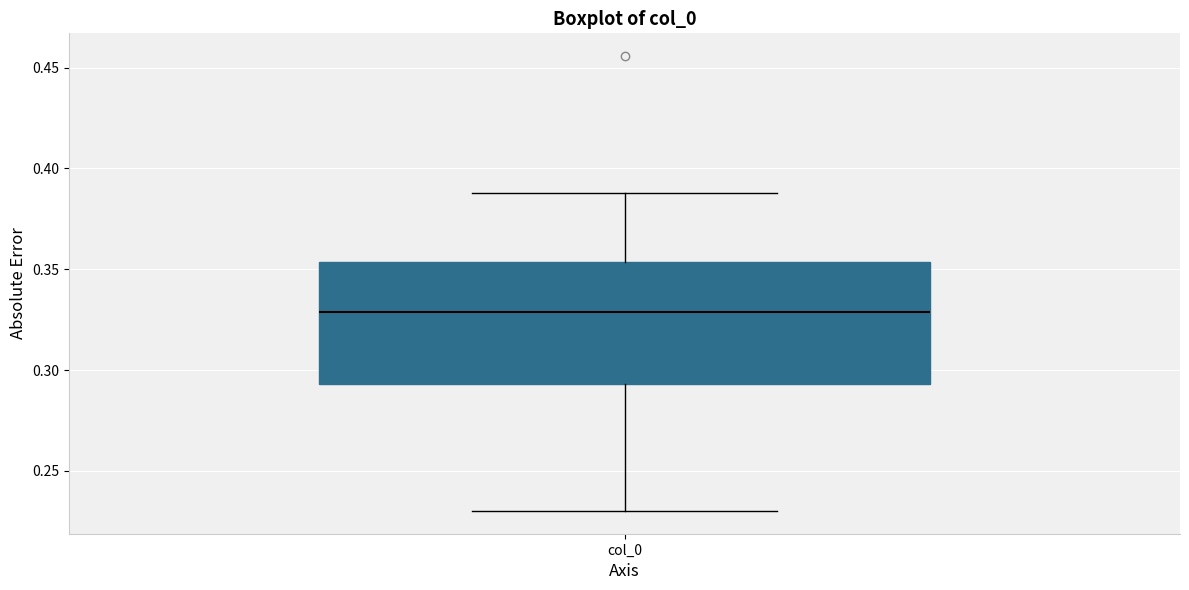

Read this box plot against the y-axis: the position of the median line, the range covered by the box, and the ends of both whiskers. The values are not printed on the chart, so give them approximately, as read against the axis.

median 0.330, box 0.295 to 0.355, whiskers 0.230 to 0.390